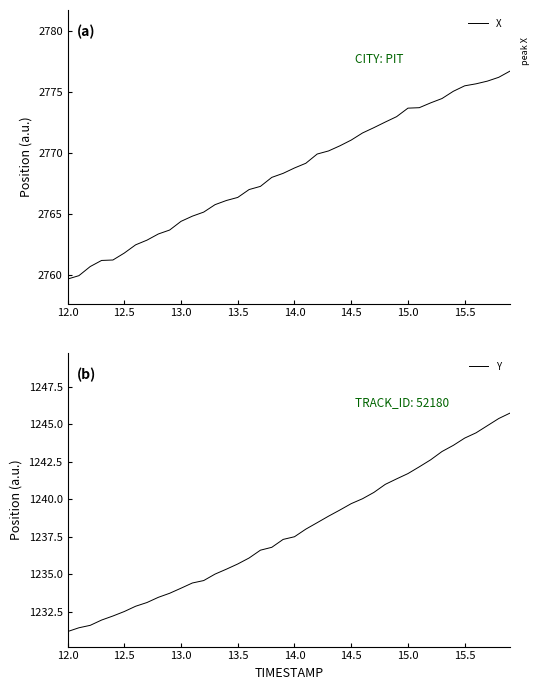

Is it true that X equals 2764.4 at 13.0?

True